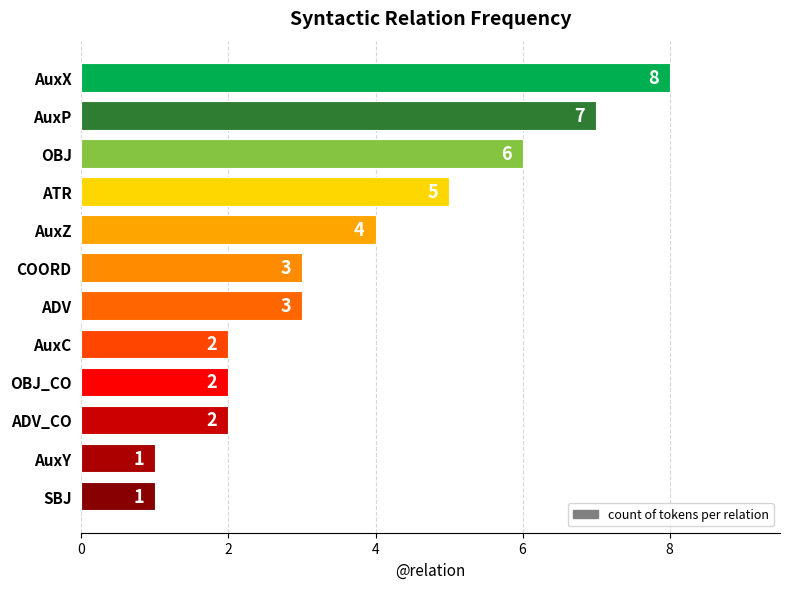

What position from the top is SBJ?

12